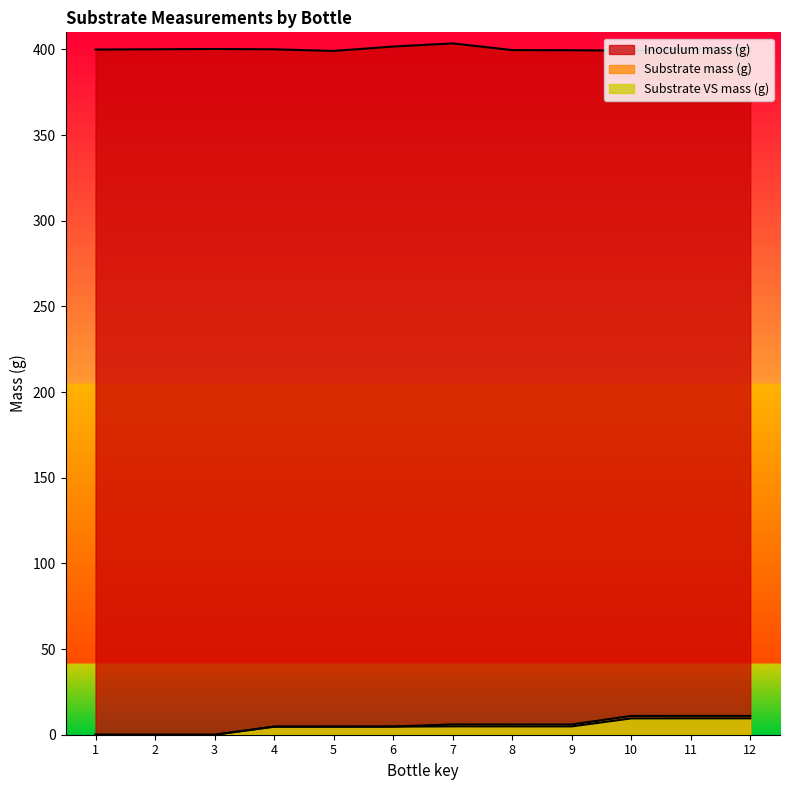

True or false: Substrate VS mass (g) and Substrate mass (g) intersect in this chart.

False